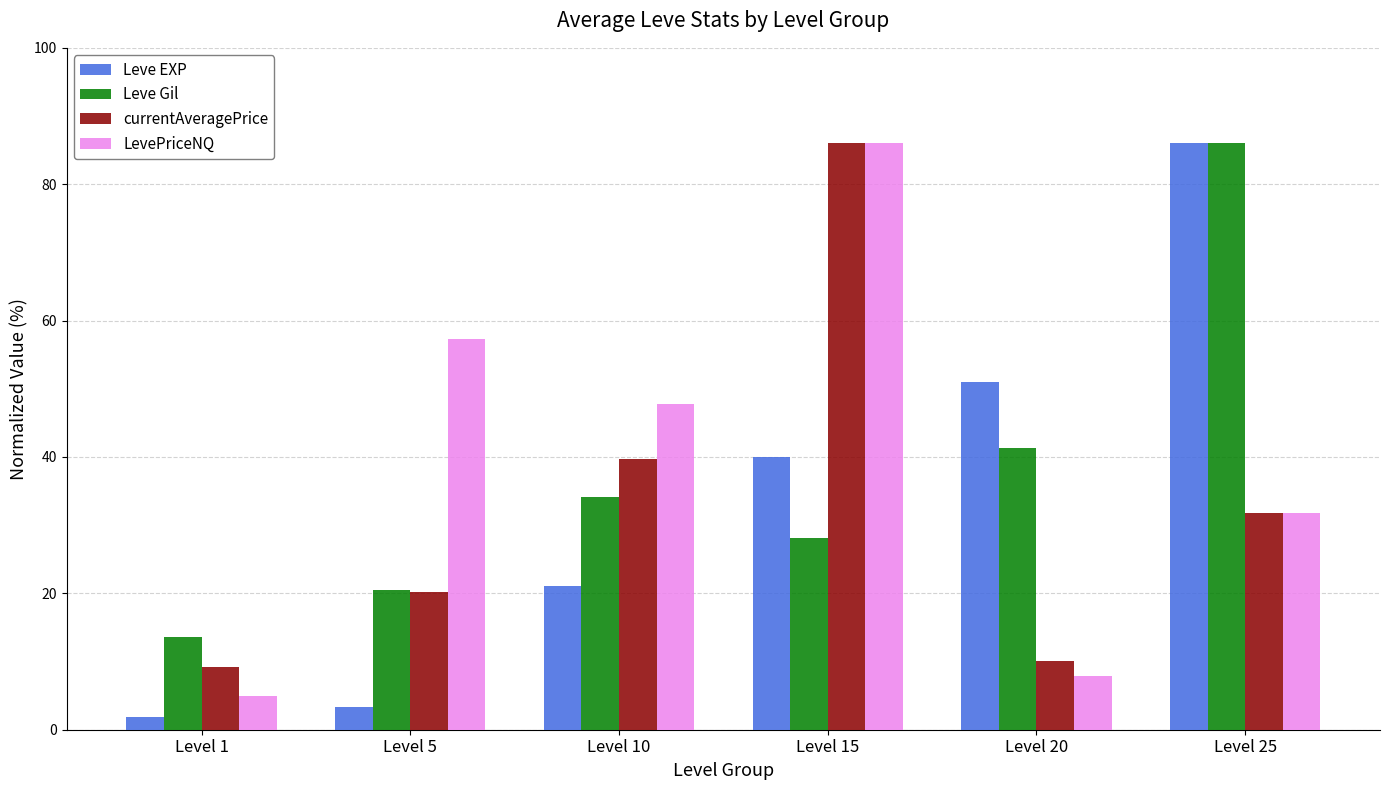

What is the value of the Leve Gil bar at the 2nd from the left?

20.4